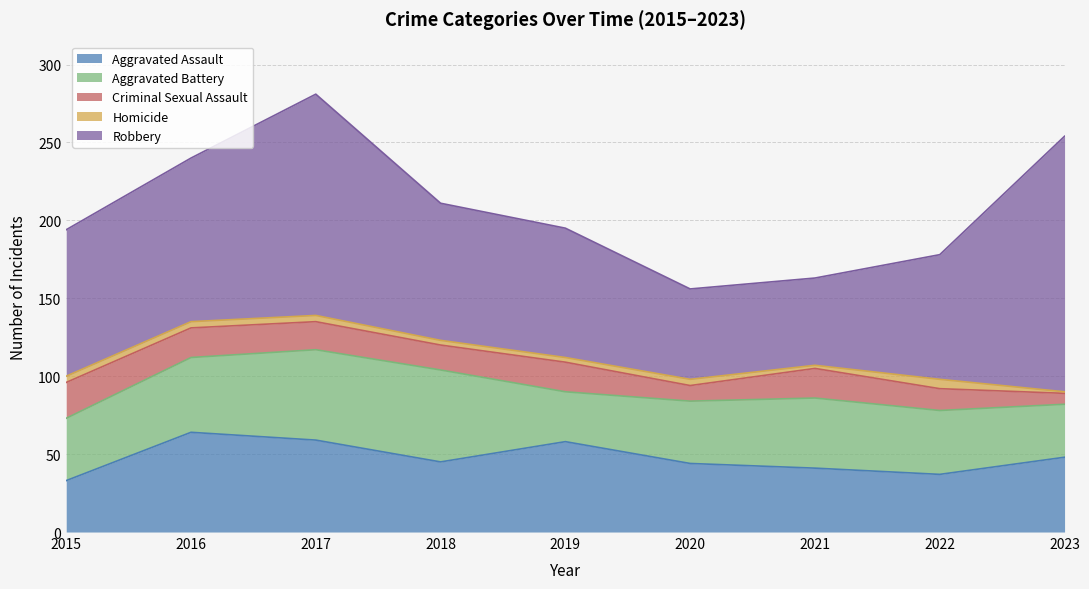

The value of Aggravated Battery at 2015 is 67. True or false?

False